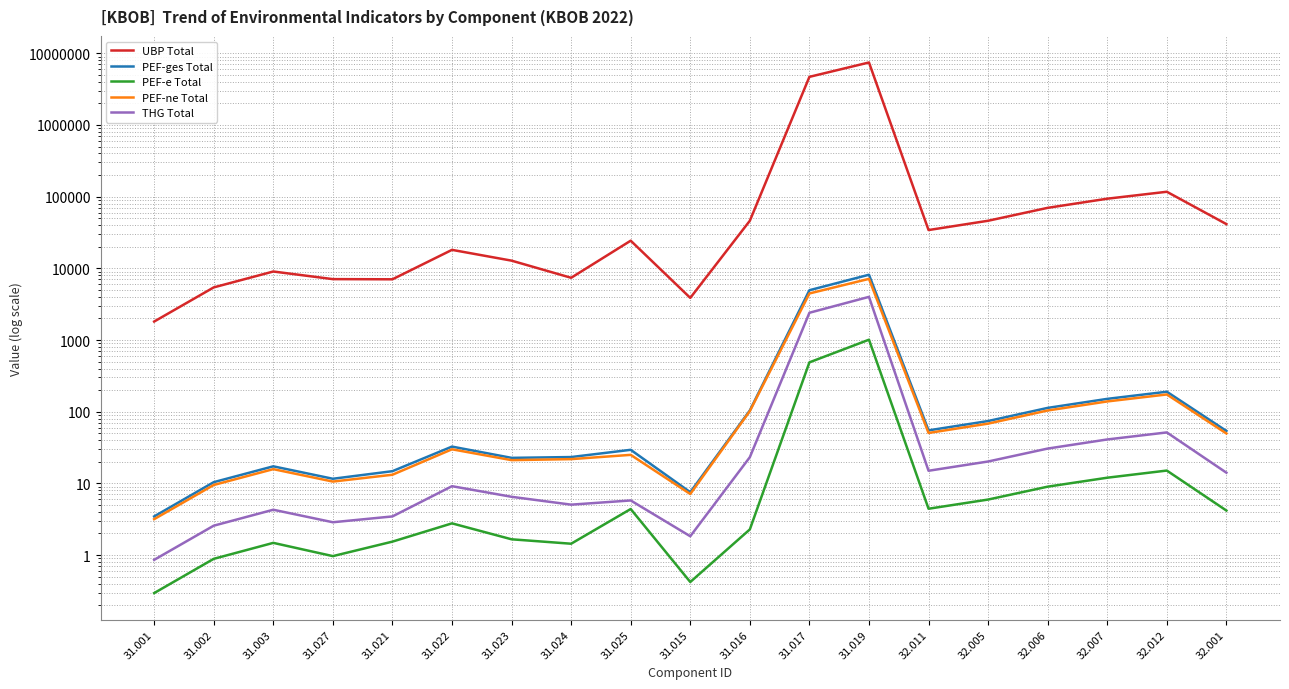

True or false: PEF-e Total and PEF-ne Total cross at least once.

False